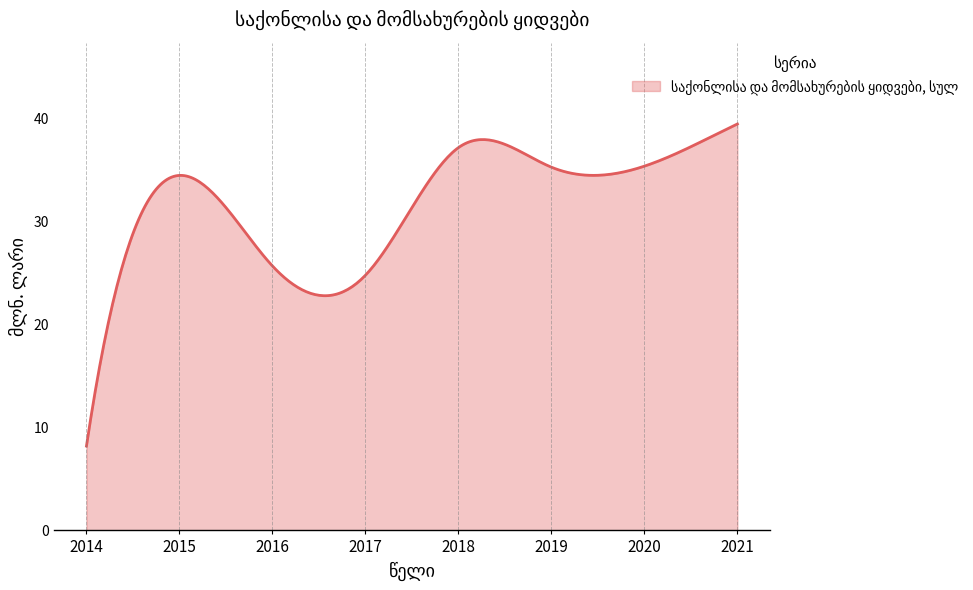

What is the maximum value shown in the chart?

39.5